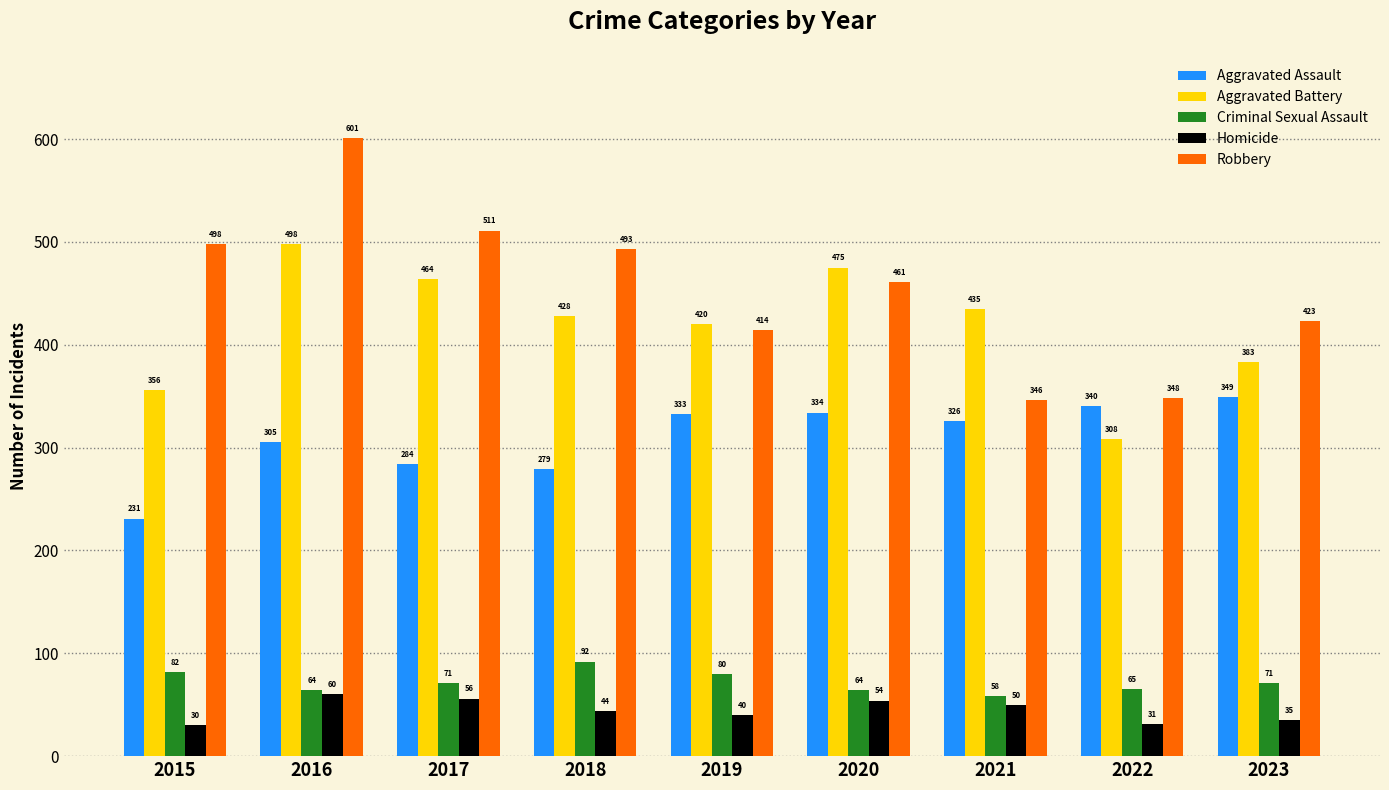

What is the highest value of the Aggravated Assault series?

349